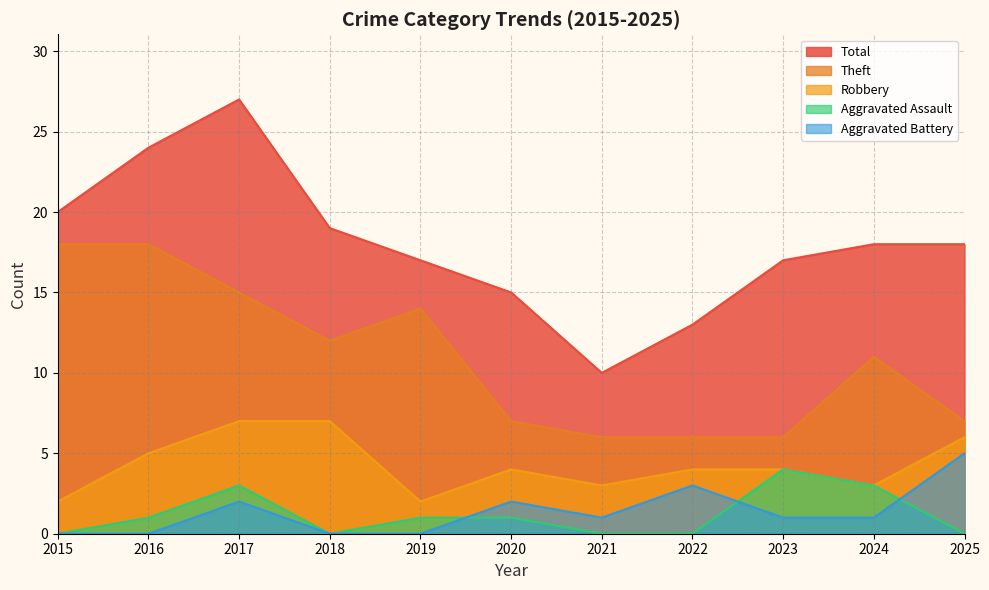

What is the average value of the Aggravated Assault series?

1